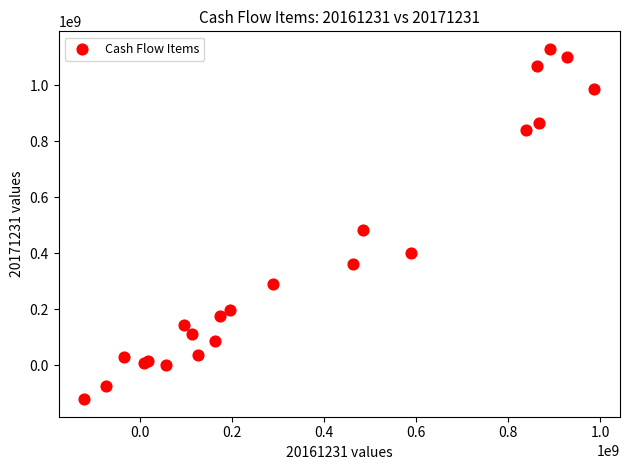

What Y value in the scatter plot is closest to 504870257?

485175692.9